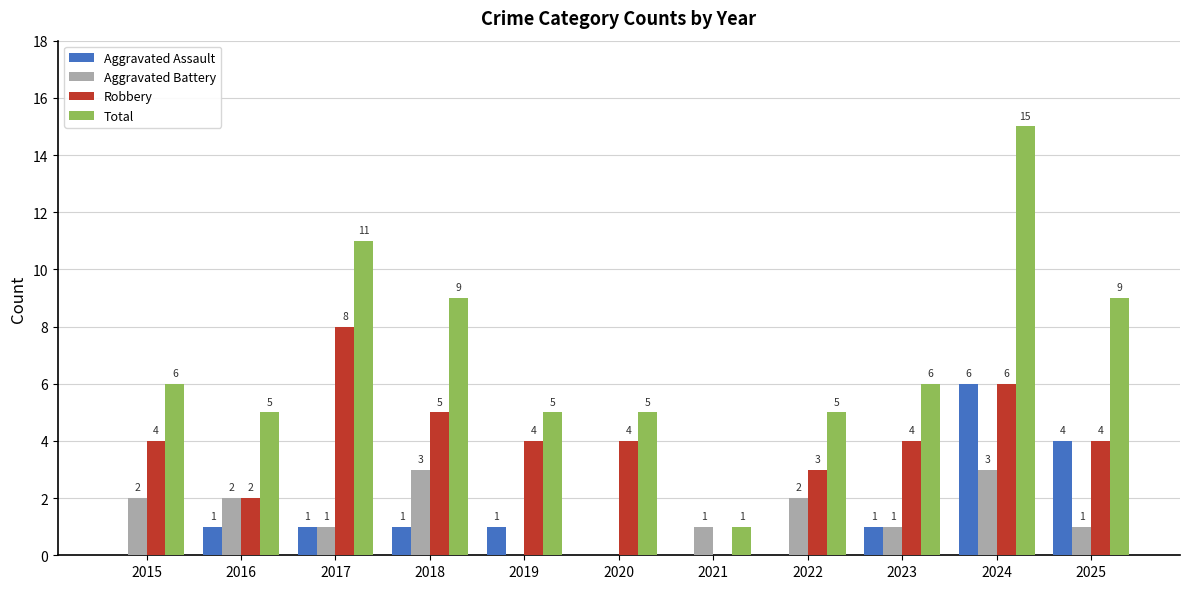

Does the chart contain stacked bars?

No